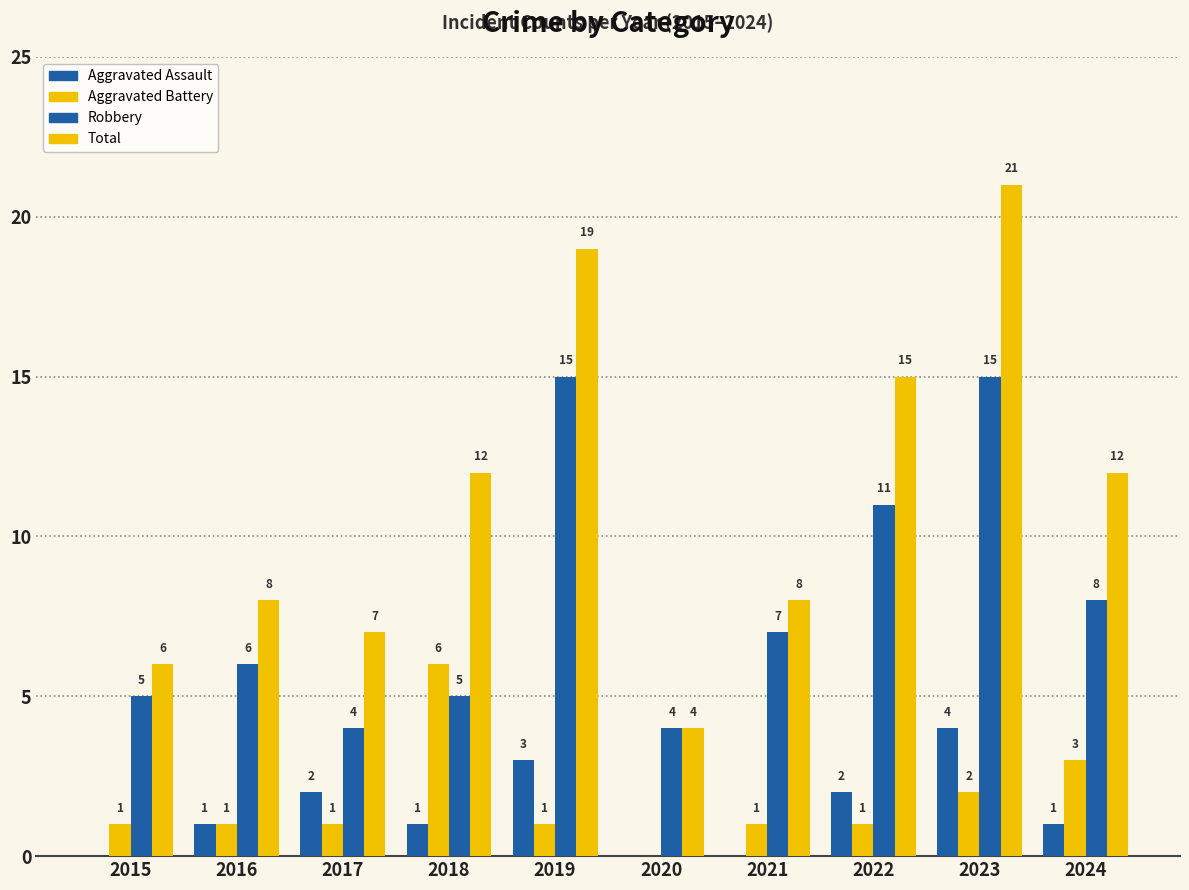

Is it true that Robbery equals 3 at 2020?

False